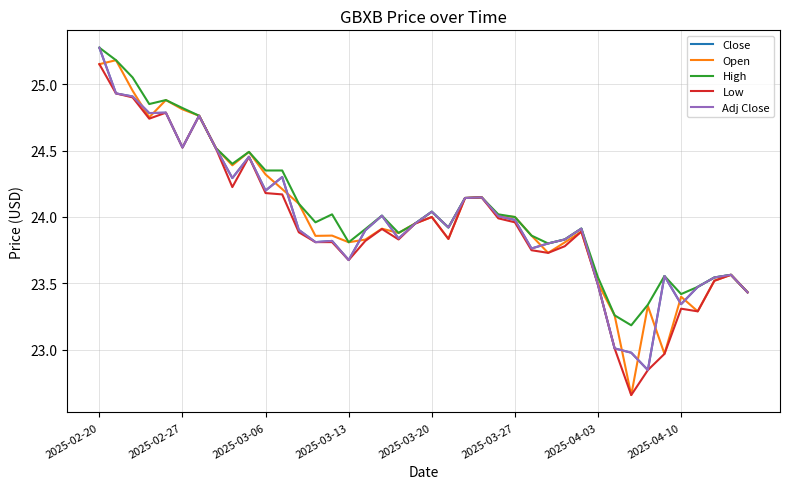

Does the chart have visible grid lines?

Yes